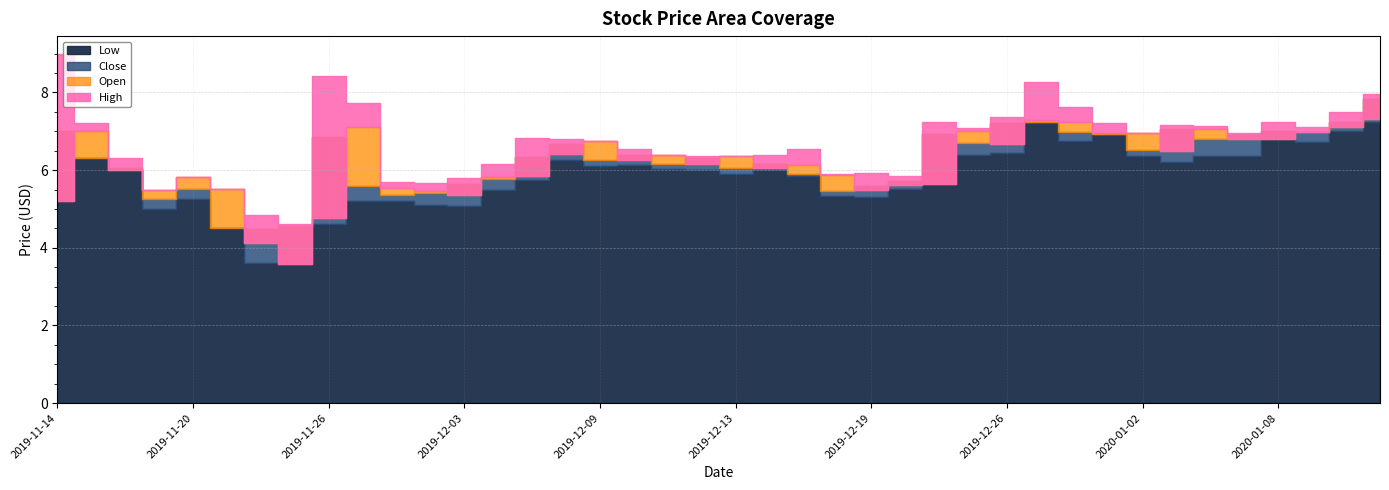

List the series in order of their peak value, lowest first.

Low, Open, Close, High